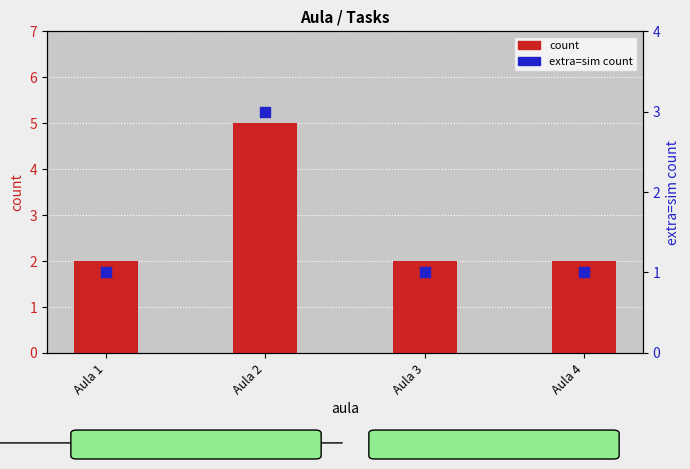

Is the value of count at Aula 2 greater than the value of extra=sim count at Aula 4?

Yes